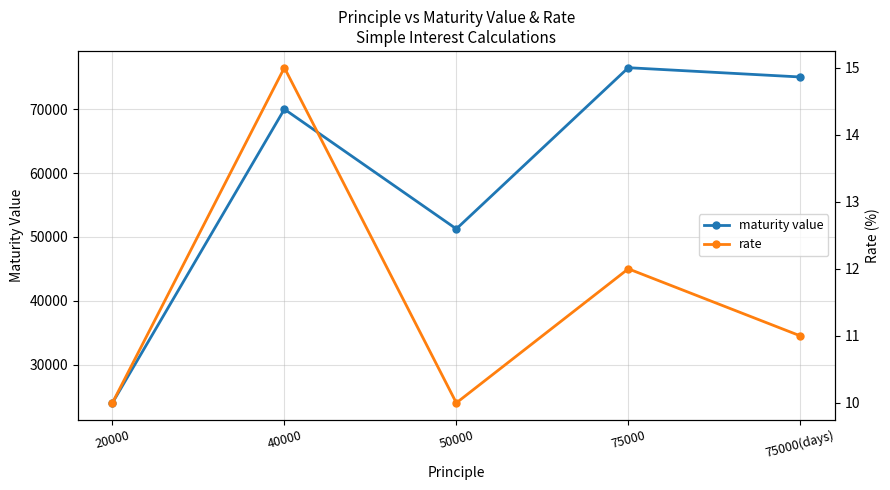

How many series are shown in this chart?

2